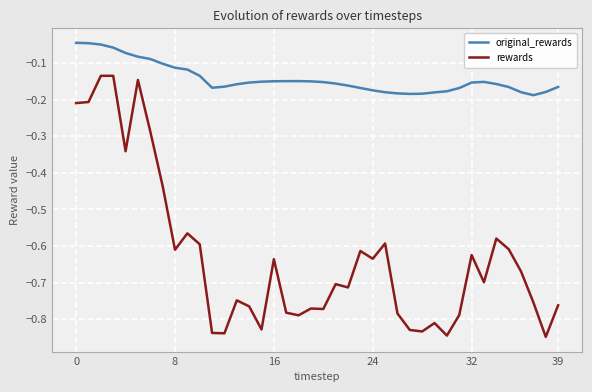

Which series has the widest spread of values?

rewards